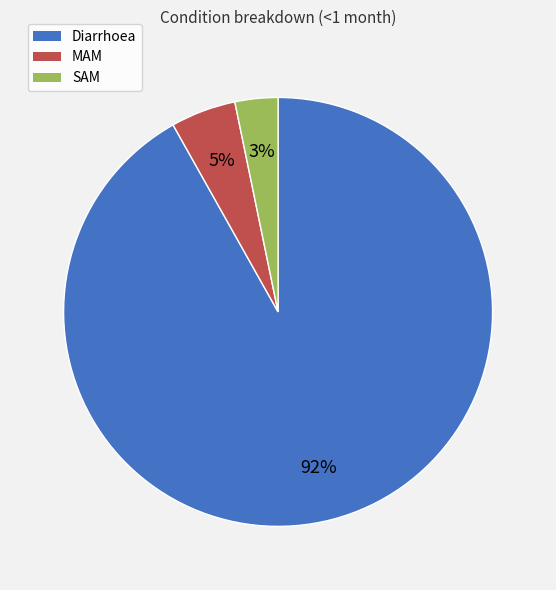

True or false: MAM accounts for 5% of the total.

True